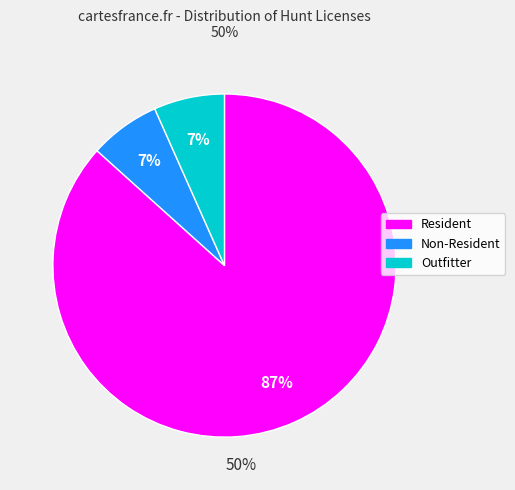

To the nearest percent, what is the combined percentage of Resident and Non-Resident?

93%